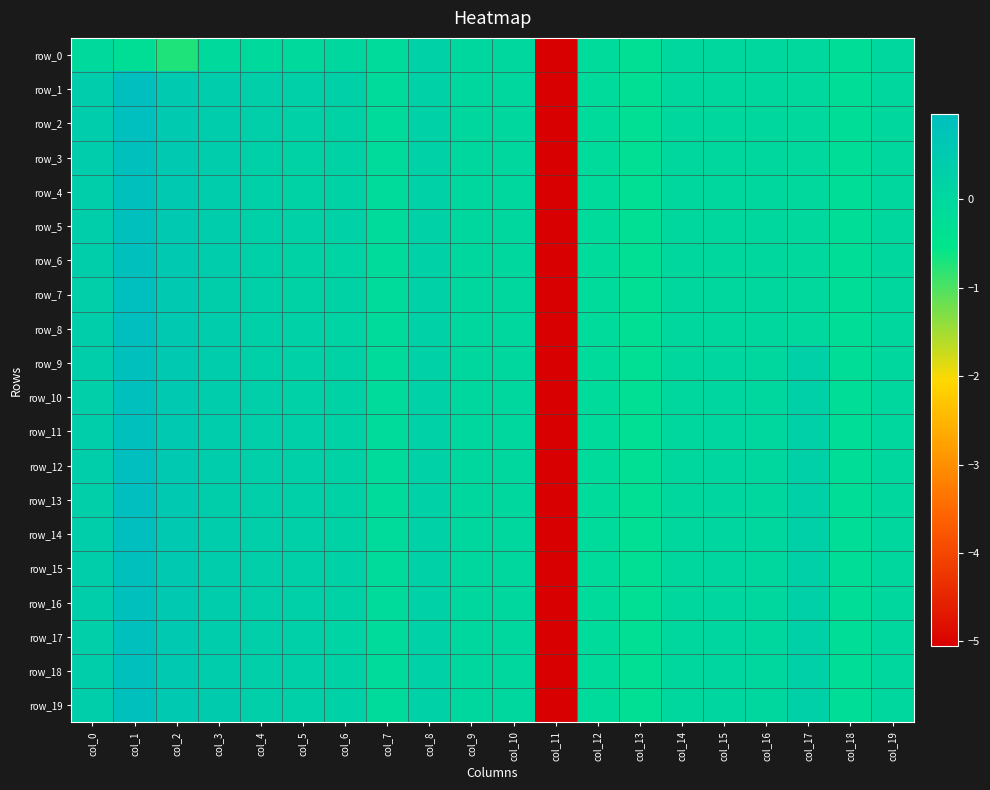

Reading right to left, transcribe all the data shown in this chart.

row_0: col_19=-0.0	col_18=-0.2	col_17=-0.0	col_16=-0.0	col_15=-0.0	col_14=-0.0	col_13=-0.3	col_12=-0.1	col_11=-5.1	col_10=0.0	col_9=0.0	col_8=0.2	col_7=-0.1	col_6=-0.0	col_5=-0.1	col_4=-0.1	col_3=-0.1	col_2=-0.7	col_1=-0.2	col_0=-0.1
row_1: col_19=-0.0	col_18=-0.2	col_17=-0.0	col_16=-0.0	col_15=-0.0	col_14=-0.0	col_13=-0.3	col_12=-0.1	col_11=-5.1	col_10=0.0	col_9=0.0	col_8=0.2	col_7=-0.1	col_6=0.3	col_5=0.3	col_4=0.3	col_3=0.4	col_2=0.5	col_1=1.0	col_0=0.4
row_2: col_19=-0.0	col_18=-0.2	col_17=-0.0	col_16=-0.0	col_15=-0.0	col_14=-0.0	col_13=-0.3	col_12=-0.1	col_11=-5.1	col_10=0.0	col_9=0.0	col_8=0.2	col_7=-0.1	col_6=0.2	col_5=0.2	col_4=0.3	col_3=0.4	col_2=0.5	col_1=1.0	col_0=0.4
row_3: col_19=-0.0	col_18=-0.2	col_17=-0.0	col_16=-0.0	col_15=-0.0	col_14=-0.0	col_13=-0.3	col_12=-0.1	col_11=-5.1	col_10=0.0	col_9=0.0	col_8=0.2	col_7=-0.1	col_6=0.2	col_5=0.2	col_4=0.3	col_3=0.4	col_2=0.5	col_1=0.9	col_0=0.4
row_4: col_19=-0.0	col_18=-0.2	col_17=-0.0	col_16=-0.0	col_15=-0.0	col_14=-0.0	col_13=-0.3	col_12=-0.1	col_11=-5.1	col_10=0.0	col_9=0.0	col_8=0.2	col_7=-0.1	col_6=0.2	col_5=0.2	col_4=0.3	col_3=0.4	col_2=0.5	col_1=0.9	col_0=0.4
row_5: col_19=-0.0	col_18=-0.2	col_17=-0.0	col_16=-0.0	col_15=-0.0	col_14=-0.0	col_13=-0.3	col_12=-0.1	col_11=-5.1	col_10=0.0	col_9=0.0	col_8=0.2	col_7=-0.1	col_6=0.2	col_5=0.2	col_4=0.3	col_3=0.4	col_2=0.6	col_1=0.9	col_0=0.4
row_6: col_19=-0.0	col_18=-0.2	col_17=-0.0	col_16=-0.0	col_15=-0.0	col_14=-0.0	col_13=-0.3	col_12=-0.1	col_11=-5.1	col_10=0.0	col_9=0.0	col_8=0.2	col_7=-0.1	col_6=0.2	col_5=0.2	col_4=0.3	col_3=0.4	col_2=0.5	col_1=0.9	col_0=0.4
row_7: col_19=-0.0	col_18=-0.2	col_17=-0.0	col_16=-0.0	col_15=-0.0	col_14=-0.0	col_13=-0.3	col_12=-0.1	col_11=-5.1	col_10=0.0	col_9=0.0	col_8=0.2	col_7=-0.1	col_6=0.2	col_5=0.2	col_4=0.3	col_3=0.4	col_2=0.5	col_1=1.0	col_0=0.3
row_8: col_19=-0.0	col_18=-0.2	col_17=-0.0	col_16=-0.0	col_15=-0.0	col_14=-0.0	col_13=-0.3	col_12=-0.1	col_11=-5.1	col_10=0.0	col_9=0.0	col_8=0.2	col_7=-0.1	col_6=0.2	col_5=0.2	col_4=0.3	col_3=0.4	col_2=0.5	col_1=0.9	col_0=0.3
row_9: col_19=0.0	col_18=-0.2	col_17=0.3	col_16=0.0	col_15=0.0	col_14=0.0	col_13=-0.3	col_12=-0.1	col_11=-5.1	col_10=0.0	col_9=0.0	col_8=0.2	col_7=-0.1	col_6=0.2	col_5=0.2	col_4=0.3	col_3=0.4	col_2=0.5	col_1=0.9	col_0=0.4
row_10: col_19=0.0	col_18=-0.2	col_17=0.3	col_16=0.0	col_15=0.0	col_14=0.0	col_13=-0.3	col_12=-0.1	col_11=-5.1	col_10=0.0	col_9=0.0	col_8=0.2	col_7=-0.1	col_6=0.2	col_5=0.3	col_4=0.3	col_3=0.4	col_2=0.5	col_1=0.9	col_0=0.3
row_11: col_19=0.0	col_18=-0.2	col_17=0.3	col_16=0.0	col_15=0.0	col_14=0.0	col_13=-0.3	col_12=-0.1	col_11=-5.1	col_10=0.0	col_9=0.0	col_8=0.2	col_7=-0.1	col_6=0.2	col_5=0.3	col_4=0.3	col_3=0.4	col_2=0.5	col_1=0.9	col_0=0.3
row_12: col_19=0.0	col_18=-0.2	col_17=0.3	col_16=0.0	col_15=0.0	col_14=0.0	col_13=-0.3	col_12=-0.1	col_11=-5.1	col_10=0.0	col_9=0.0	col_8=0.2	col_7=-0.1	col_6=0.2	col_5=0.3	col_4=0.3	col_3=0.4	col_2=0.5	col_1=0.9	col_0=0.3
row_13: col_19=0.0	col_18=-0.2	col_17=0.3	col_16=0.0	col_15=0.0	col_14=0.0	col_13=-0.3	col_12=-0.1	col_11=-5.1	col_10=0.0	col_9=0.0	col_8=0.2	col_7=-0.1	col_6=0.2	col_5=0.3	col_4=0.3	col_3=0.4	col_2=0.5	col_1=0.9	col_0=0.3
row_14: col_19=0.0	col_18=-0.2	col_17=0.3	col_16=0.0	col_15=0.0	col_14=0.0	col_13=-0.3	col_12=-0.1	col_11=-5.1	col_10=0.0	col_9=0.0	col_8=0.2	col_7=-0.1	col_6=0.2	col_5=0.3	col_4=0.3	col_3=0.4	col_2=0.5	col_1=0.9	col_0=0.4
row_15: col_19=0.0	col_18=-0.2	col_17=0.3	col_16=0.0	col_15=0.0	col_14=0.0	col_13=-0.3	col_12=-0.1	col_11=-5.1	col_10=0.0	col_9=0.0	col_8=0.2	col_7=-0.1	col_6=0.2	col_5=0.3	col_4=0.3	col_3=0.4	col_2=0.6	col_1=0.9	col_0=0.4
row_16: col_19=0.0	col_18=-0.2	col_17=0.3	col_16=0.0	col_15=0.0	col_14=0.0	col_13=-0.3	col_12=-0.1	col_11=-5.1	col_10=0.0	col_9=0.0	col_8=0.2	col_7=-0.1	col_6=0.2	col_5=0.3	col_4=0.3	col_3=0.4	col_2=0.6	col_1=0.9	col_0=0.3
row_17: col_19=0.0	col_18=-0.2	col_17=0.3	col_16=0.0	col_15=0.0	col_14=0.0	col_13=-0.3	col_12=-0.1	col_11=-5.1	col_10=0.0	col_9=0.0	col_8=0.2	col_7=-0.1	col_6=0.2	col_5=0.3	col_4=0.3	col_3=0.4	col_2=0.6	col_1=0.9	col_0=0.3
row_18: col_19=0.0	col_18=-0.2	col_17=0.3	col_16=0.0	col_15=0.0	col_14=0.0	col_13=-0.3	col_12=-0.1	col_11=-5.1	col_10=0.0	col_9=0.0	col_8=0.2	col_7=-0.1	col_6=0.2	col_5=0.3	col_4=0.3	col_3=0.4	col_2=0.6	col_1=0.9	col_0=0.3
row_19: col_19=0.0	col_18=-0.2	col_17=0.3	col_16=0.0	col_15=0.0	col_14=0.0	col_13=-0.3	col_12=-0.1	col_11=-5.1	col_10=0.0	col_9=0.0	col_8=0.2	col_7=-0.1	col_6=0.2	col_5=0.3	col_4=0.3	col_3=0.4	col_2=0.6	col_1=0.9	col_0=0.4